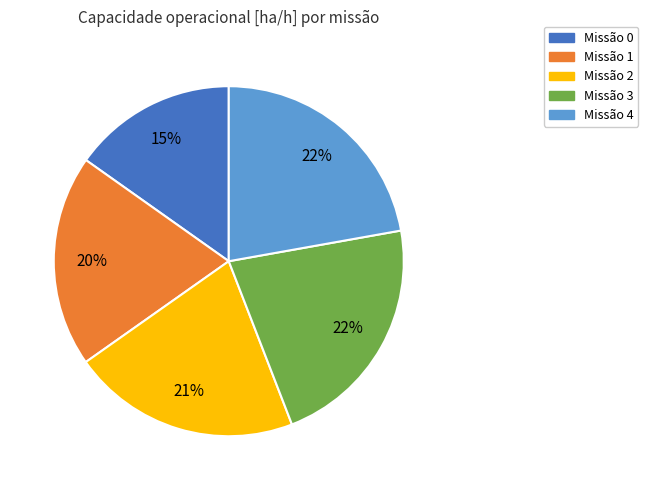

Is Missão 1 the majority of the pie?

No